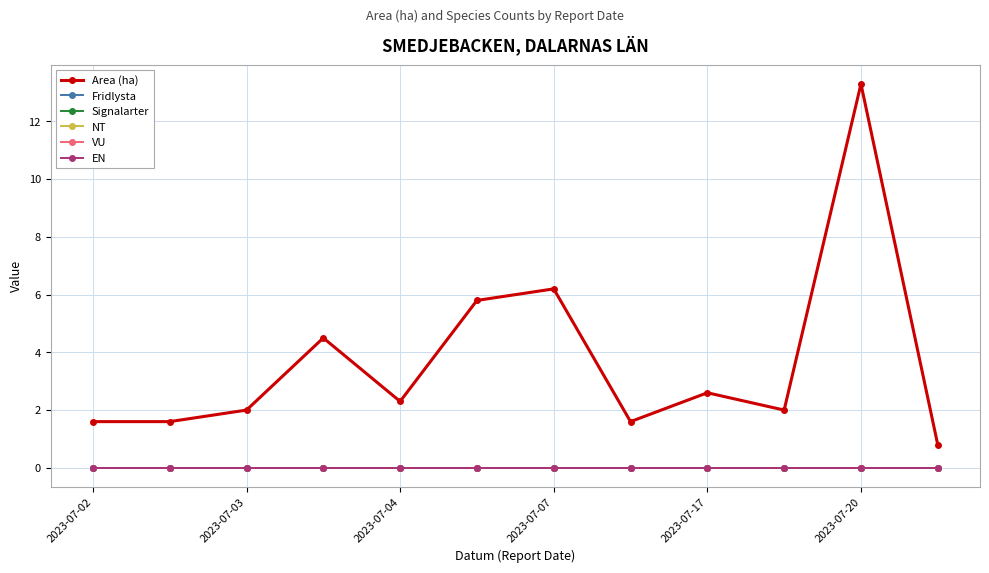

Does the chart have visible grid lines?

Yes